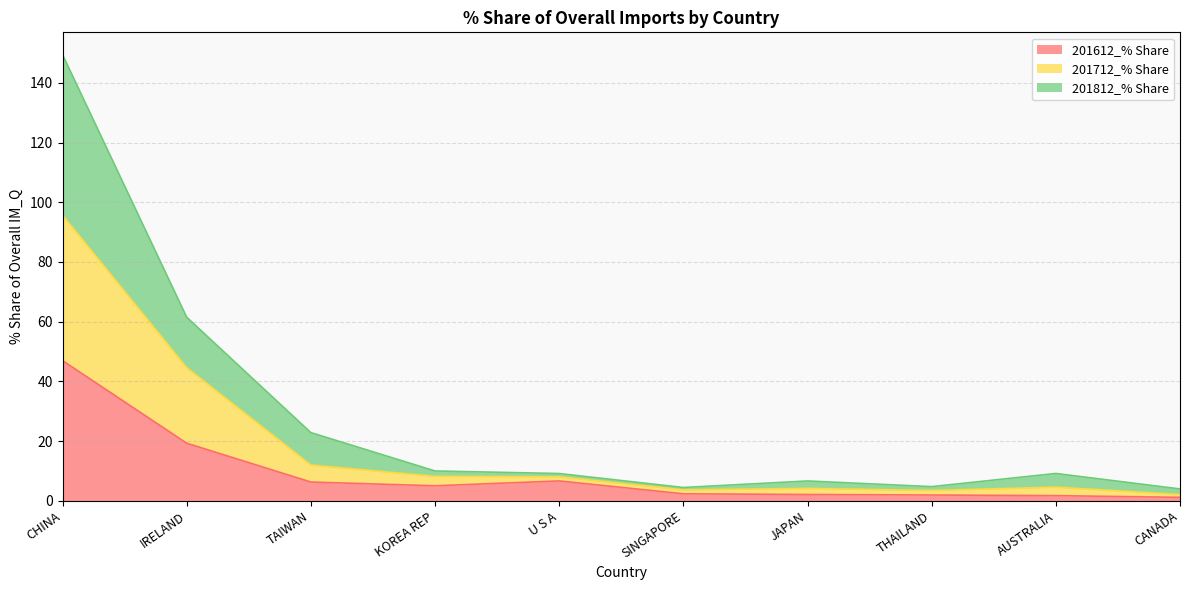

At which category is the sum across all series the highest?

CHINA